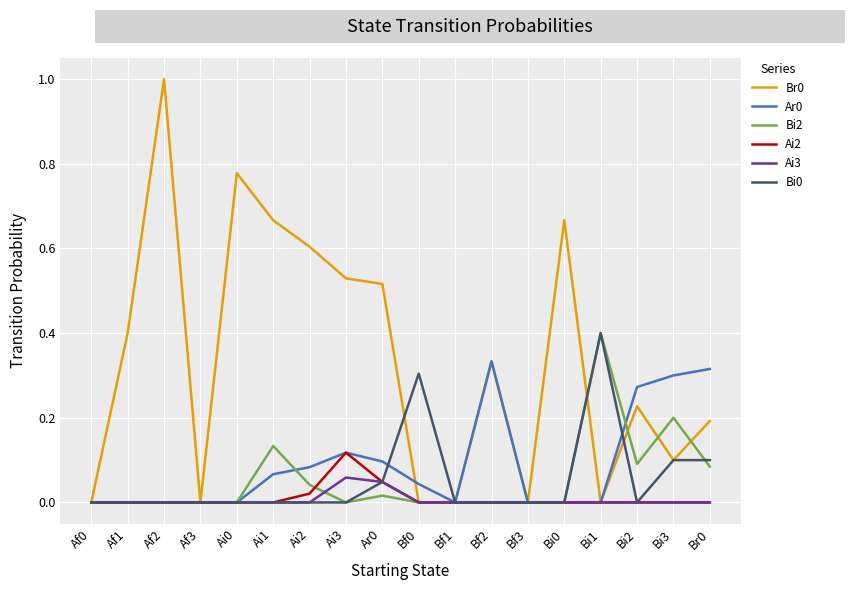

True or false: Br0 has a value of -0.5 at Bf1.

False